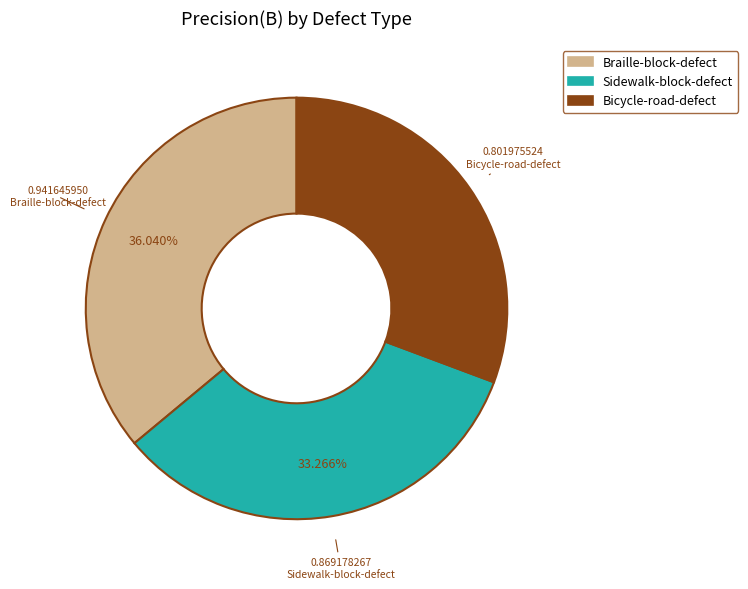

Is there a majority slice in this chart?

No